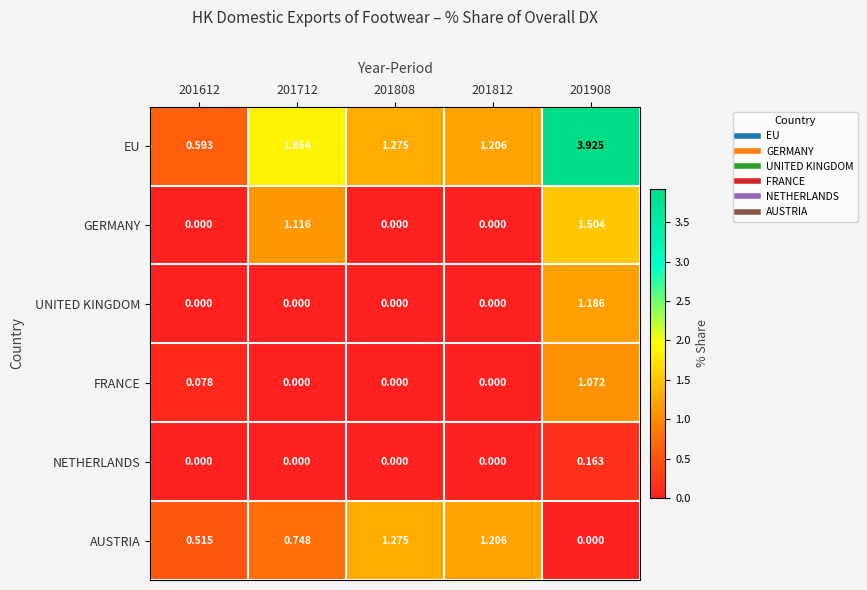

Is the value of UNITED KINGDOM at 201812 greater than the value of GERMANY at 201908?

No